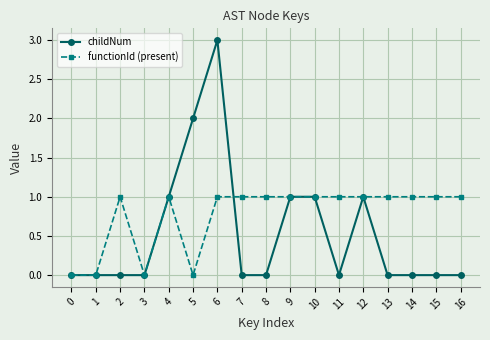

What is the sum of the functionId (present) values at 8 and 15?

2